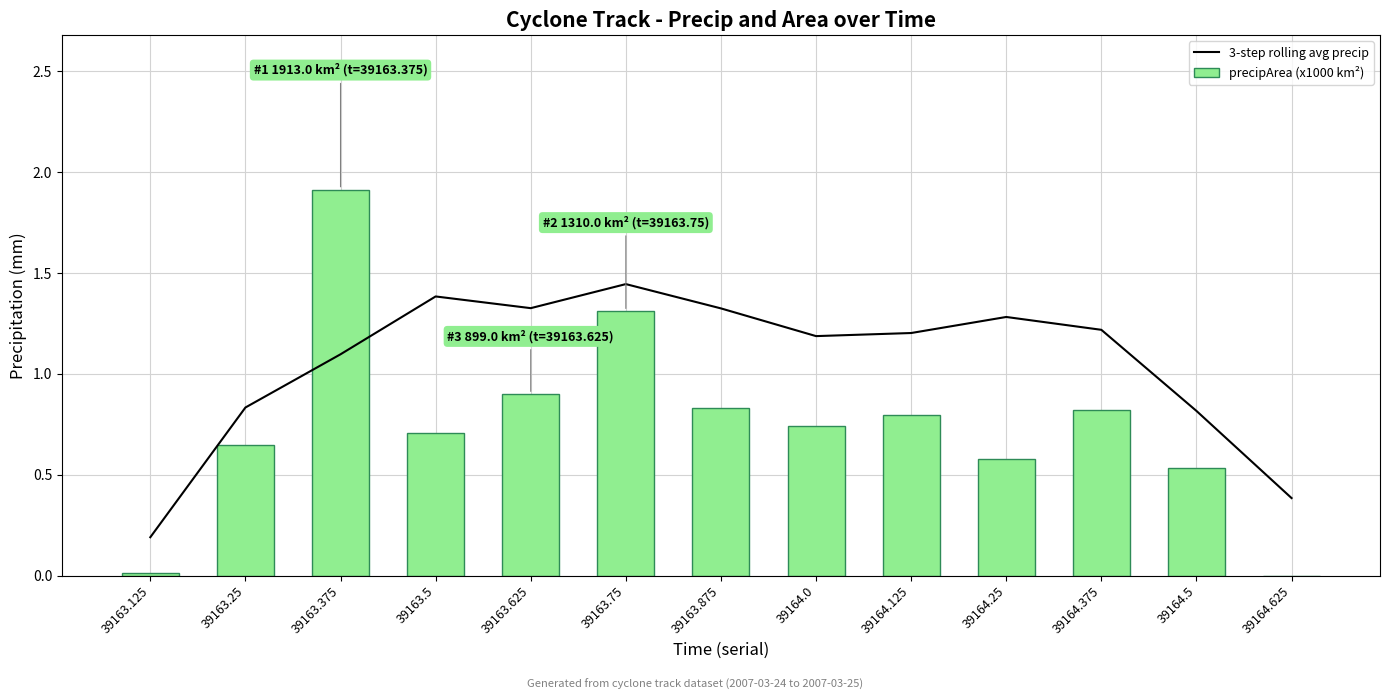

What are all the series names shown in the legend?

3-step rolling avg precip, precipArea (x1000 km²)